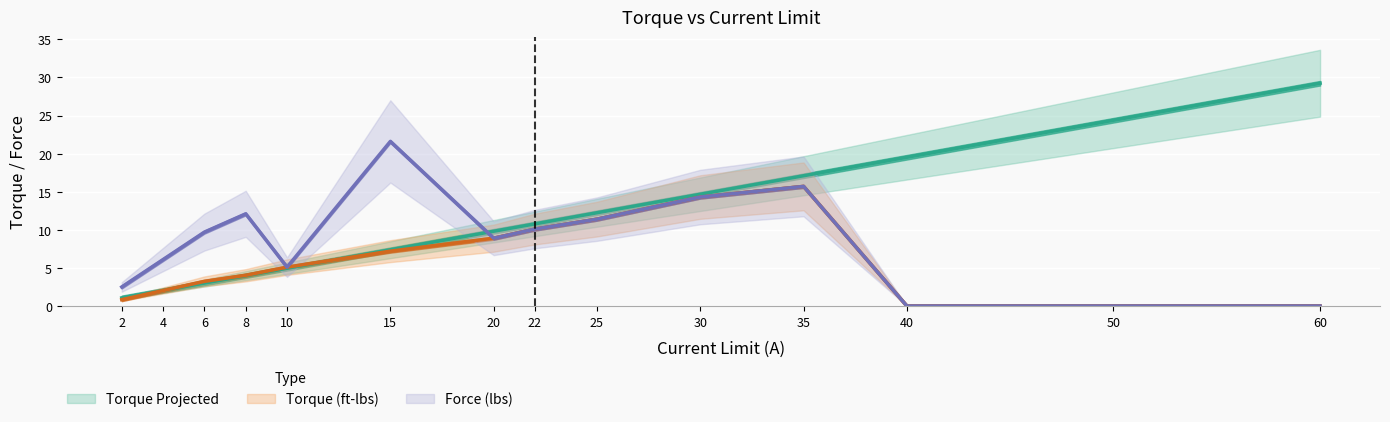

True or false: Torque Projected and Torque (ft-lbs) cross at least once.

True